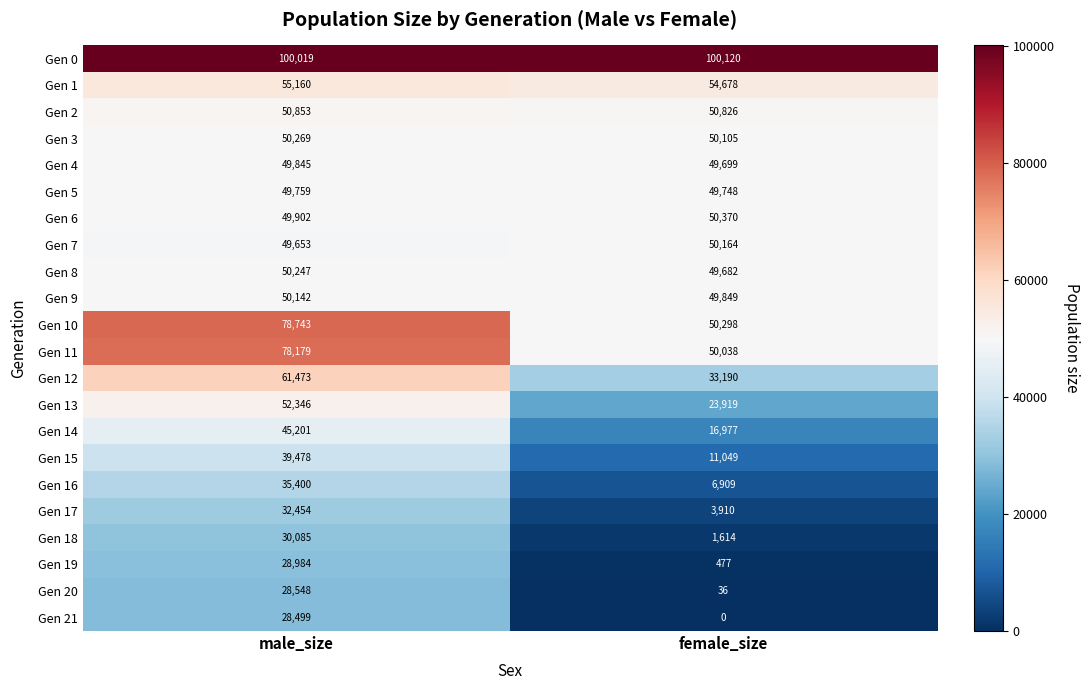

Which series has the largest total across all categories?

Gen 0